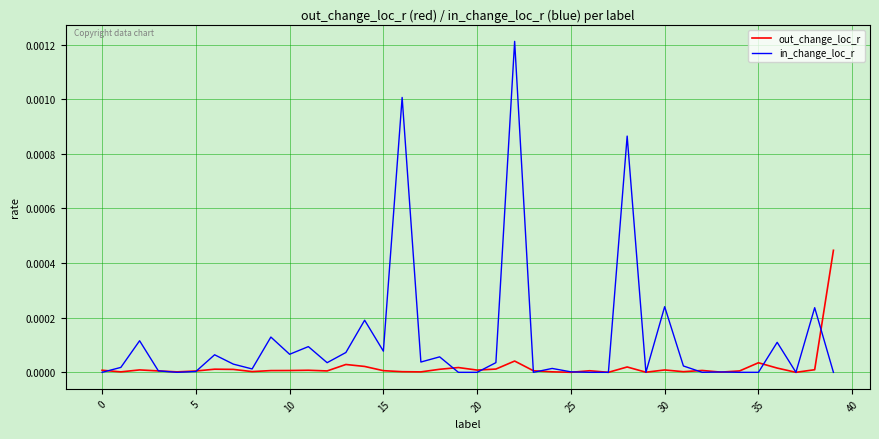

List the series in order of their peak value, highest first.

in_change_loc_r, out_change_loc_r